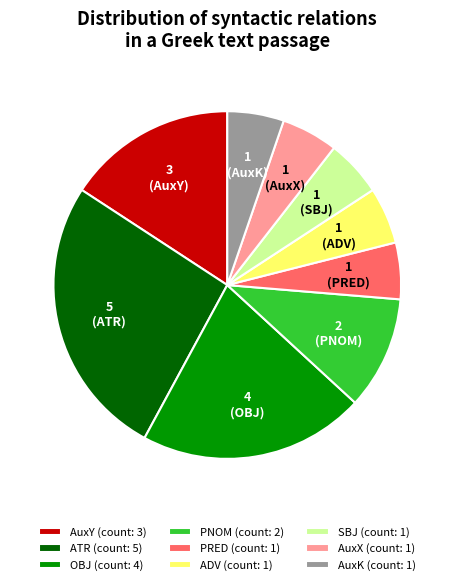

Combined, do ADV (count: 1) and AuxK (count: 1) account for over 50%?

No